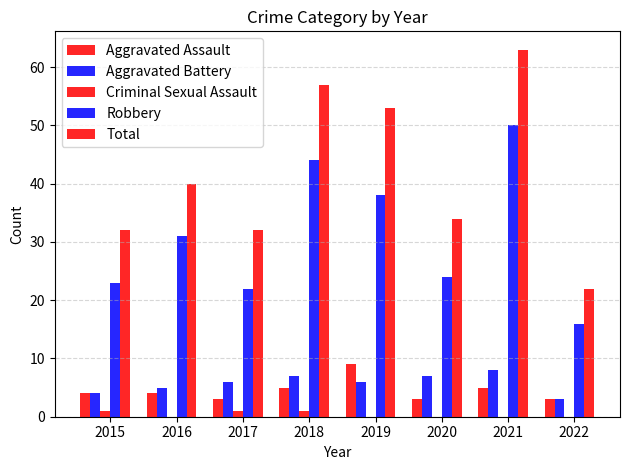

What is the greatest value displayed?

63